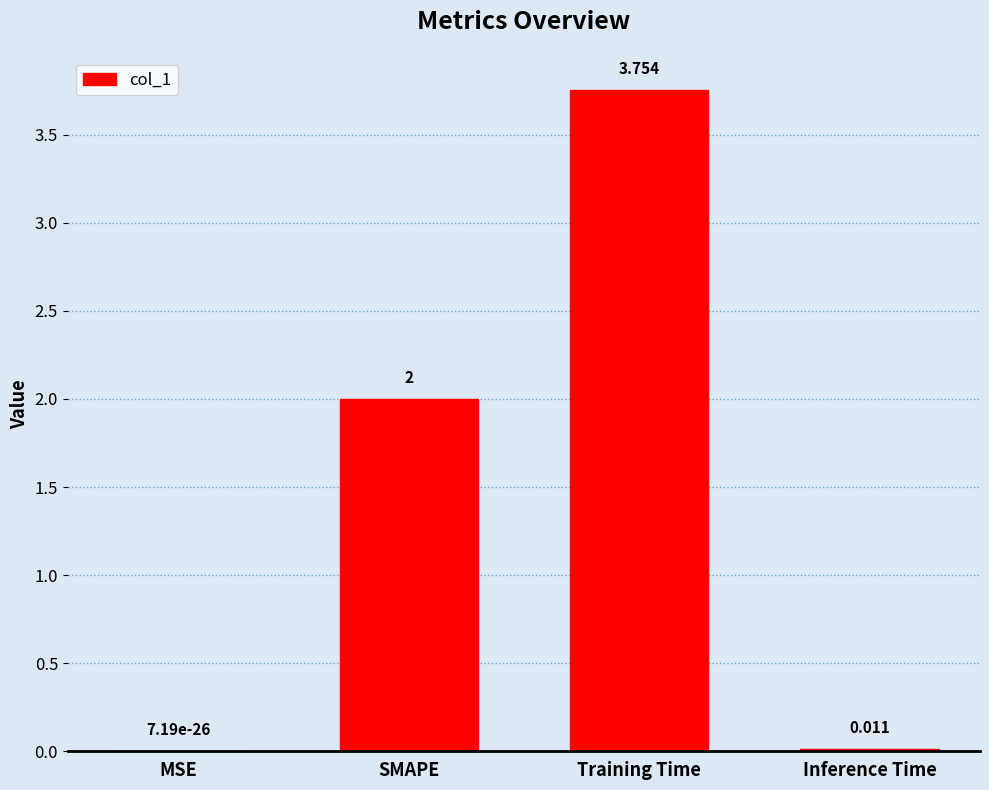

Between MSE and Training Time, which is larger?

Training Time